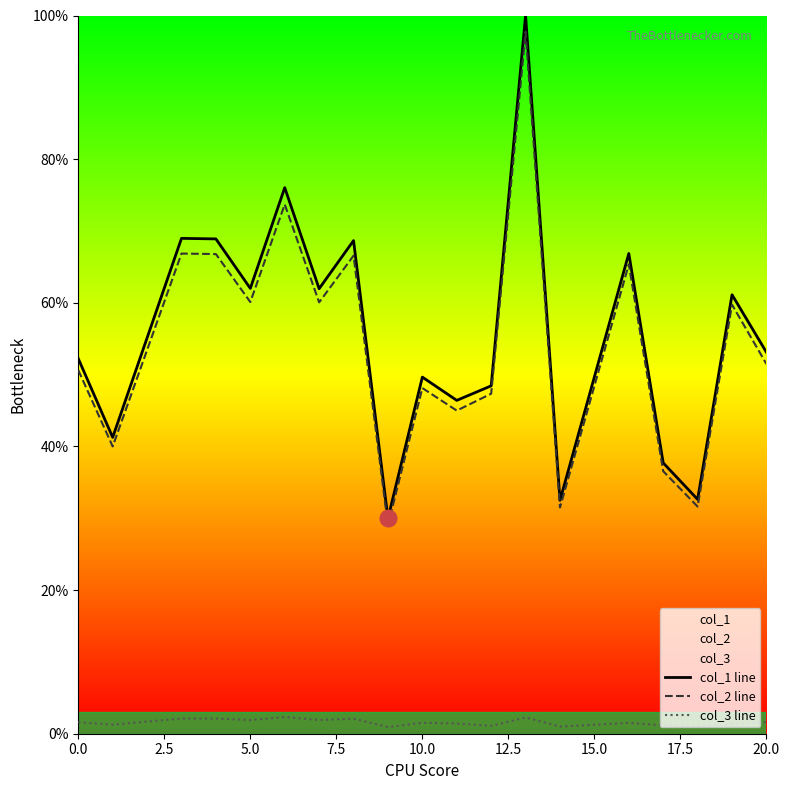

Which series has the widest spread of values?

col_1 line